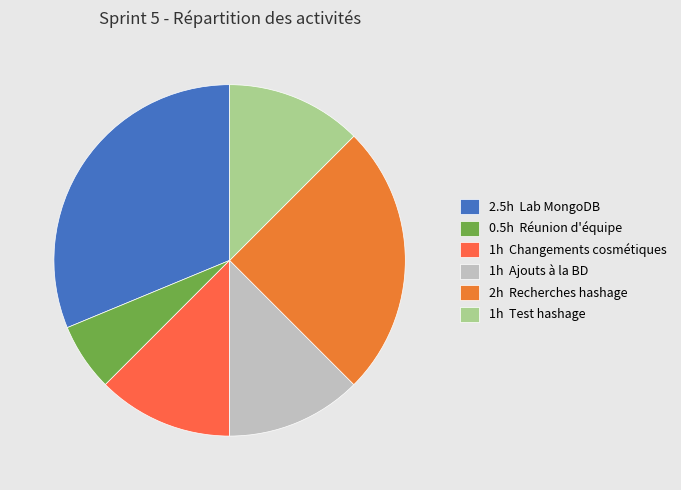

How many slices are in this pie chart?

6